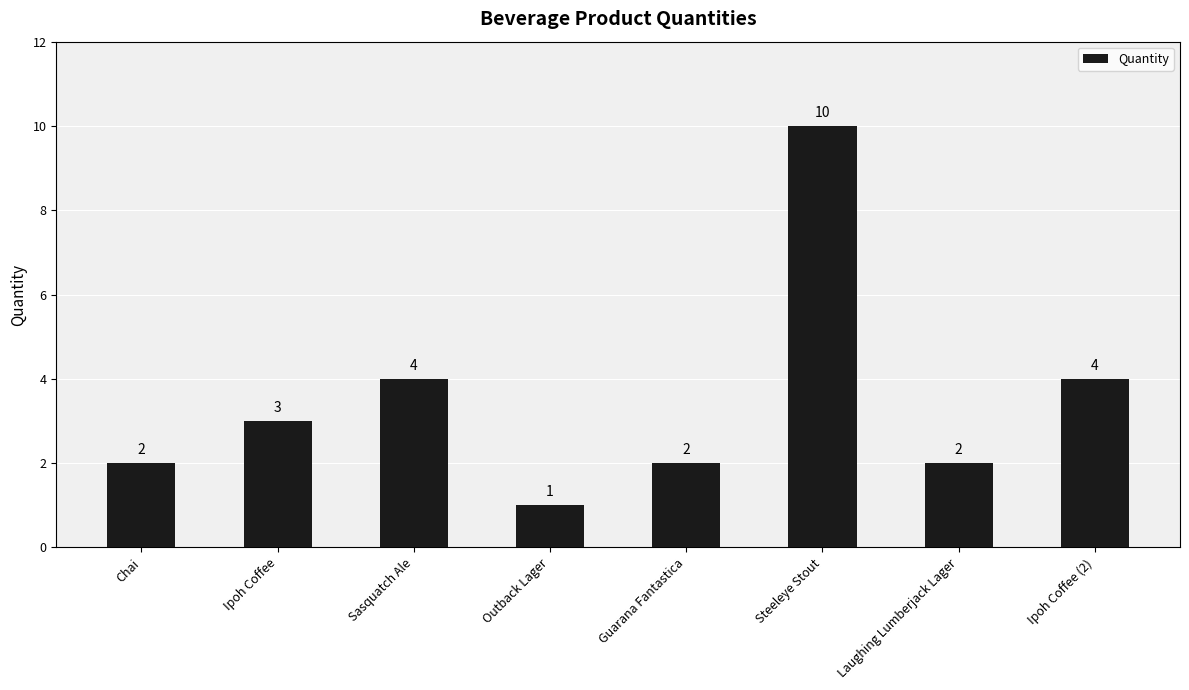

What is the sum of the values at Sasquatch Ale and Laughing Lumberjack Lager?

6